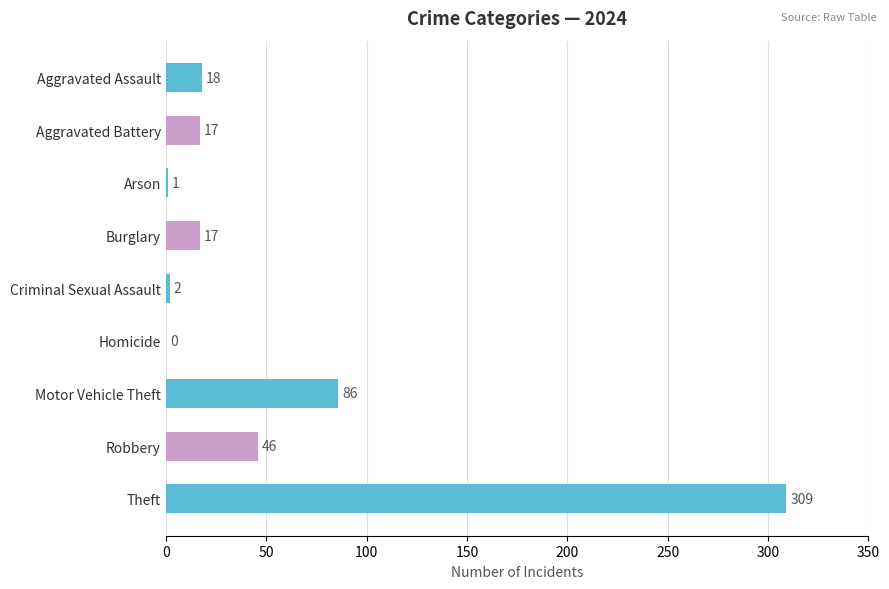

What is the greatest value displayed?

309